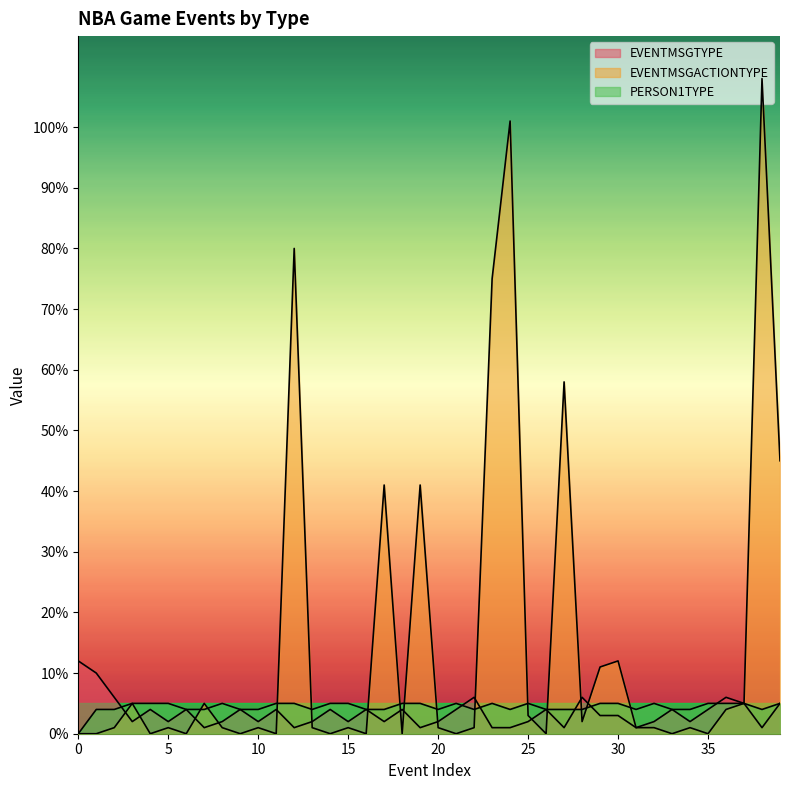

Count the number of data series in this chart.

3